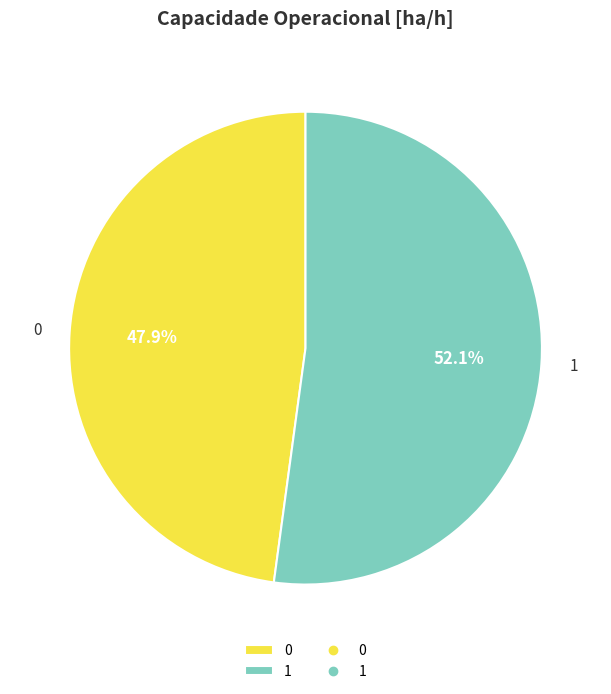

What percentage is the 1 slice, to the nearest percent?

52%